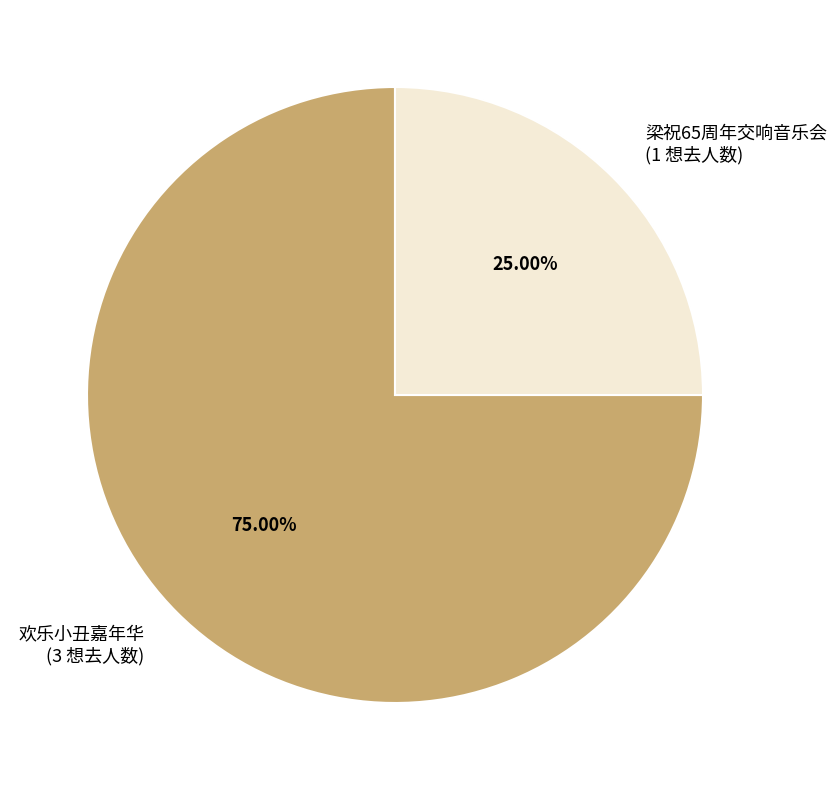

Does any single category account for the majority?

Yes